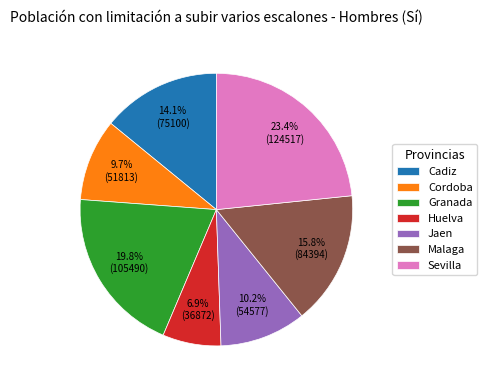

Which category has the biggest portion of the pie?

Sevilla